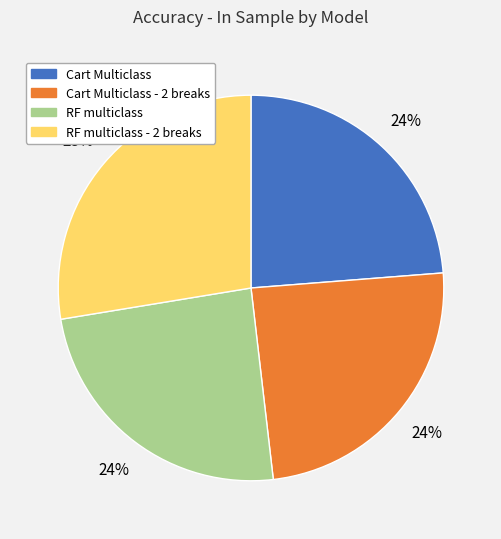

To the nearest percent, what is the difference between the largest and smallest slice percentages?

4%